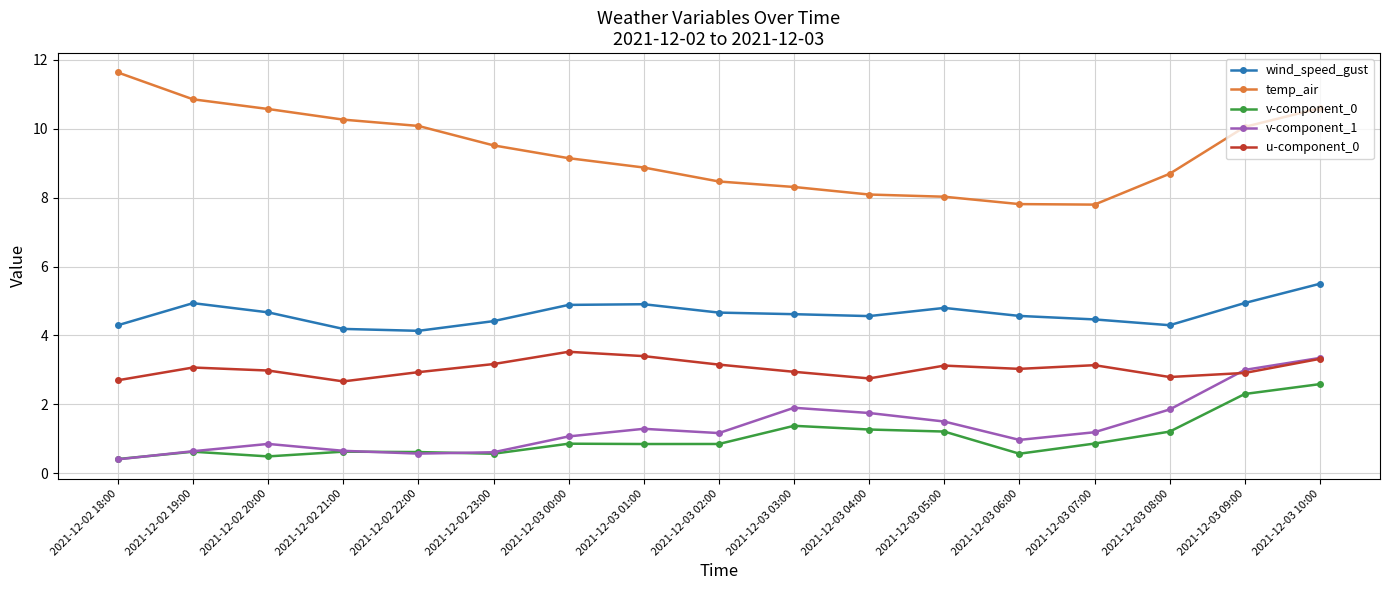

True or false: temp_air and wind_speed_gust cross at least once.

False